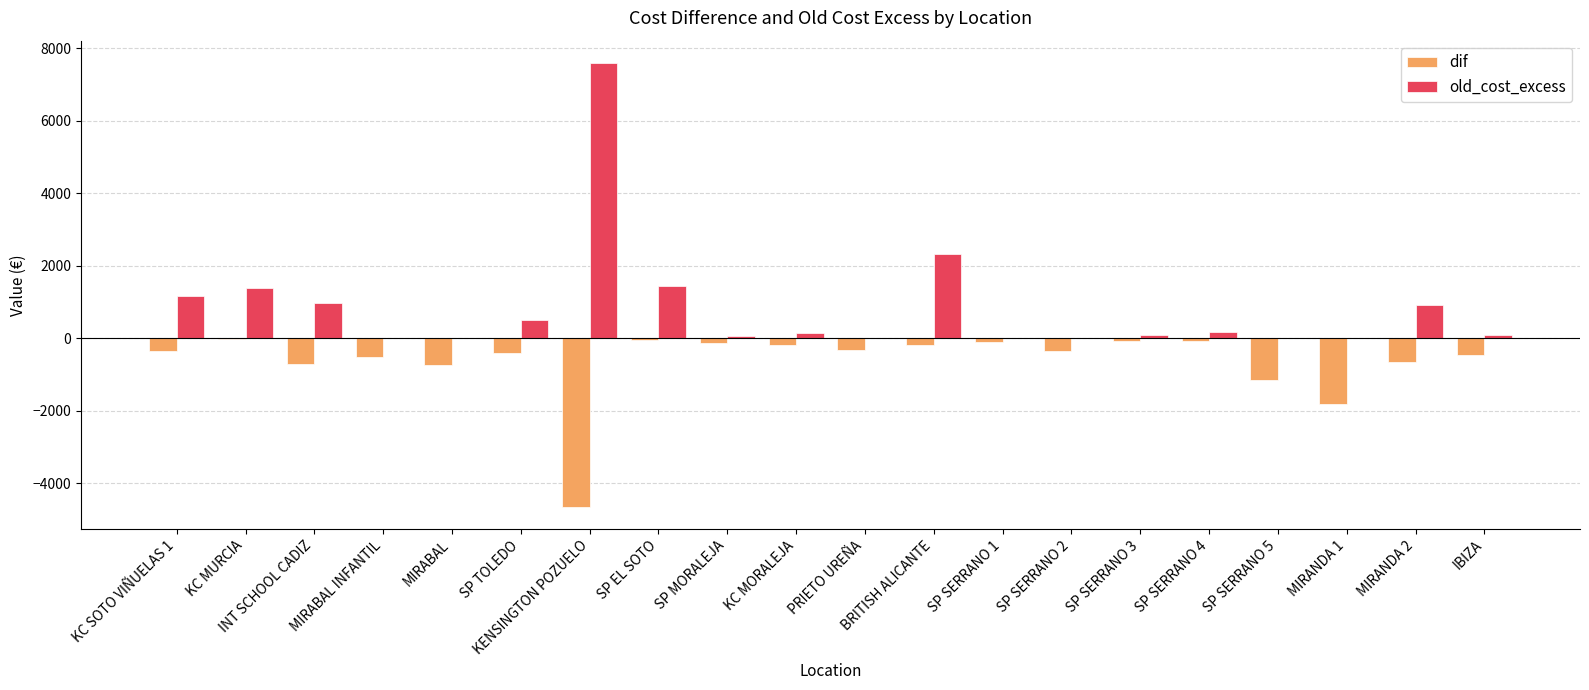

How many groups of bars are there?

20